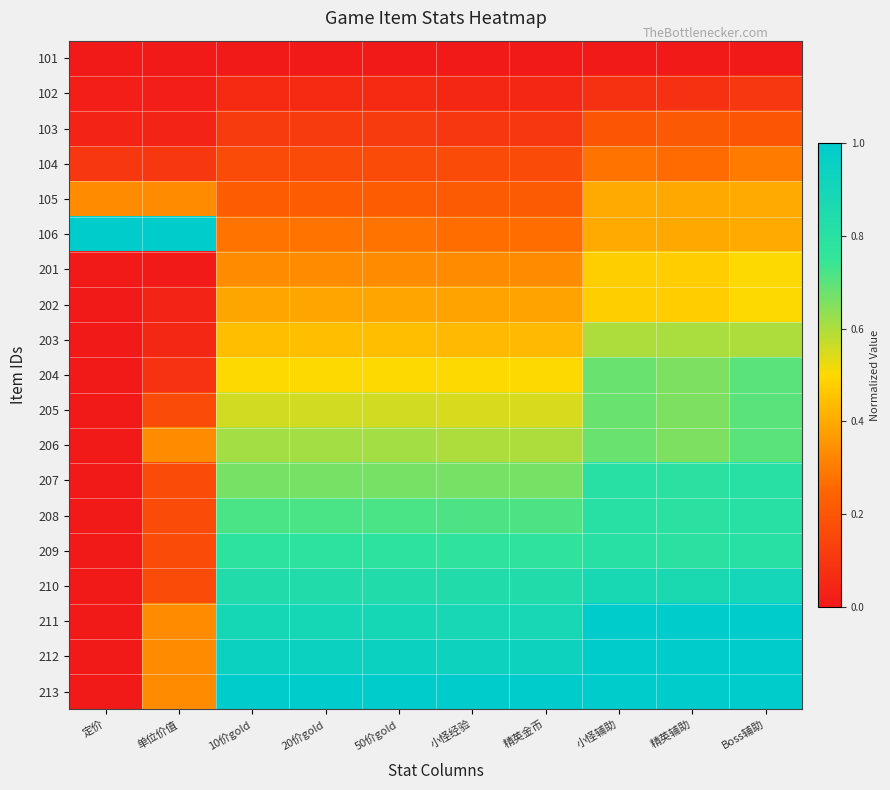

At which category is the sum across all series the highest?

Boss辅助